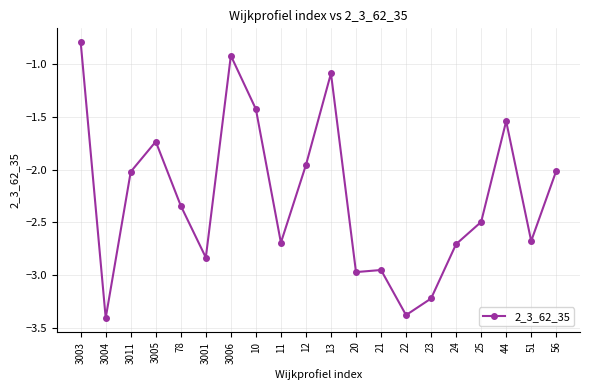

What is the sum of all values?

-45.2